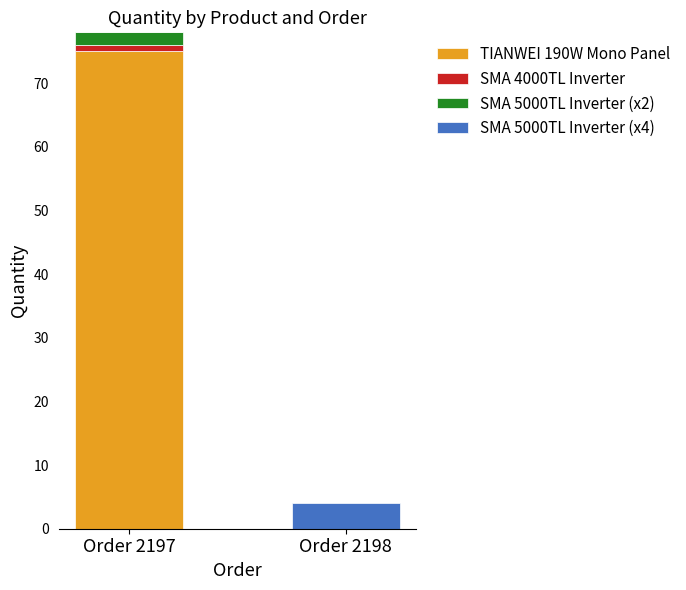

The TIANWEI 190W Mono Panel series shows 0 at Order 2198. True or false?

True